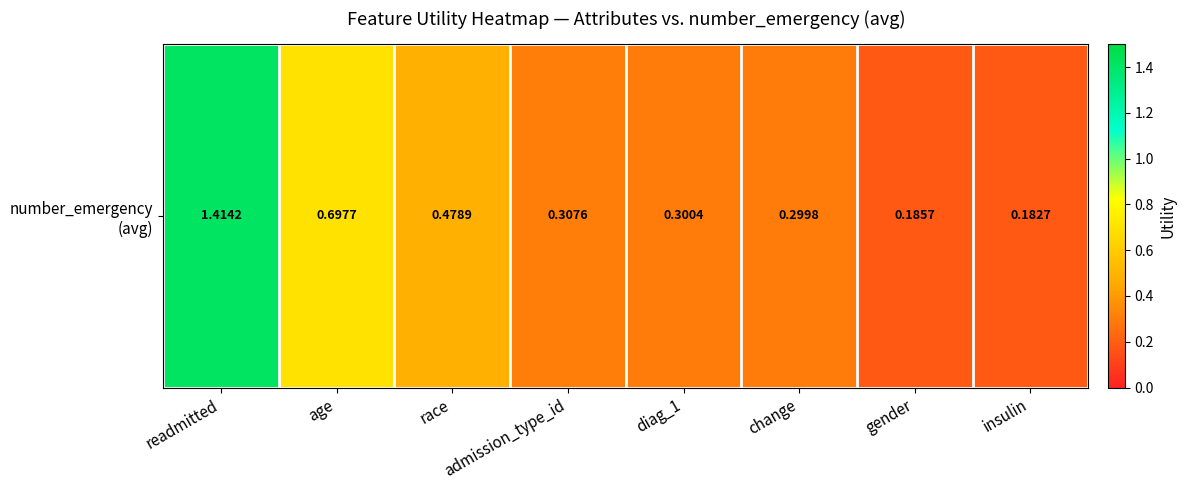

Is it true that the value at gender is 0.2?

True